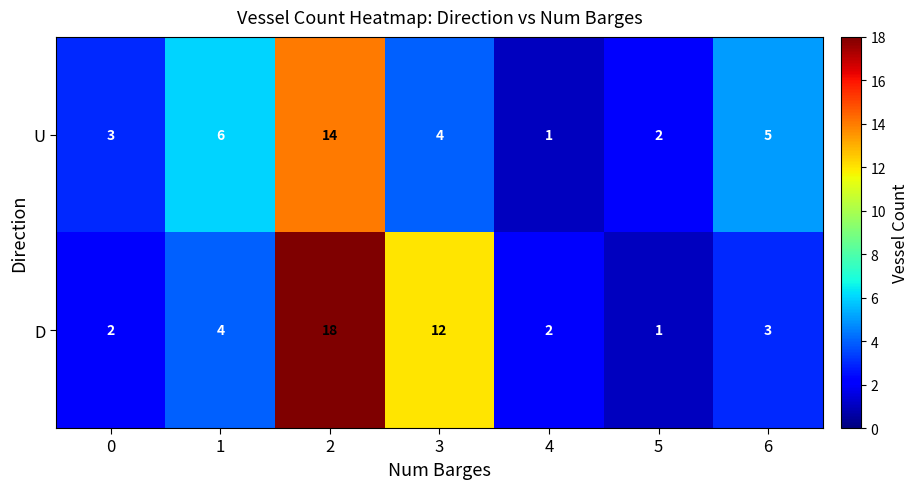

Reading right to left, transcribe all the data shown in this chart.

U: 5	2	1	4	14	6	3
D: 3	1	2	12	18	4	2